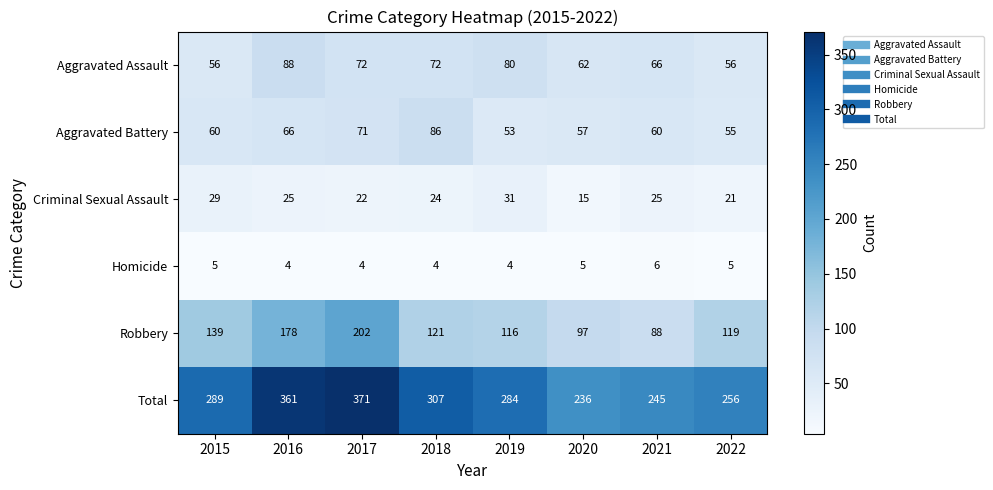

Between 2018 and 2020, which series saw the biggest shift?

Total